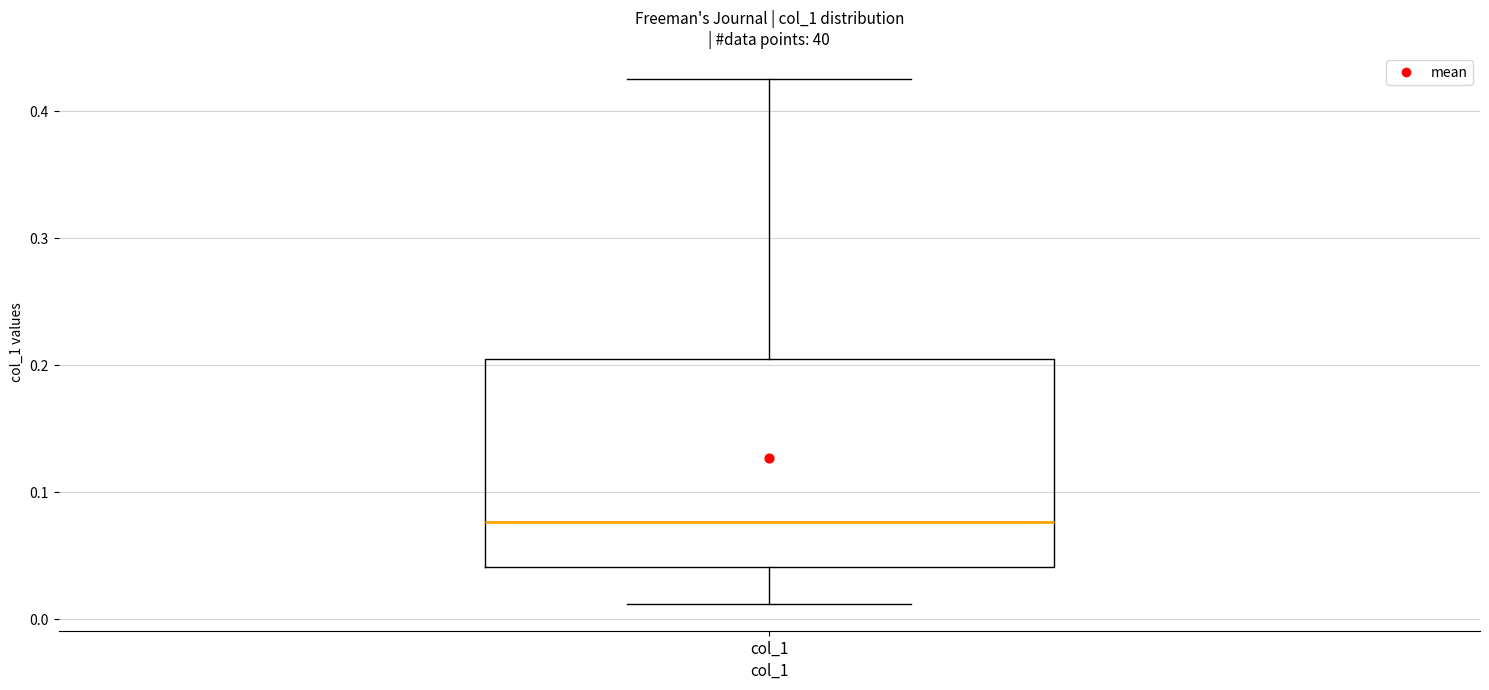

Transcribe this box plot: give where the median line is, the range the box spans, and where the two whiskers end, as read against the y-axis. The values are not printed on the chart, so give them approximately, as read against the axis.

median 0.08, box 0.04 to 0.21, whiskers 0.01 to 0.43